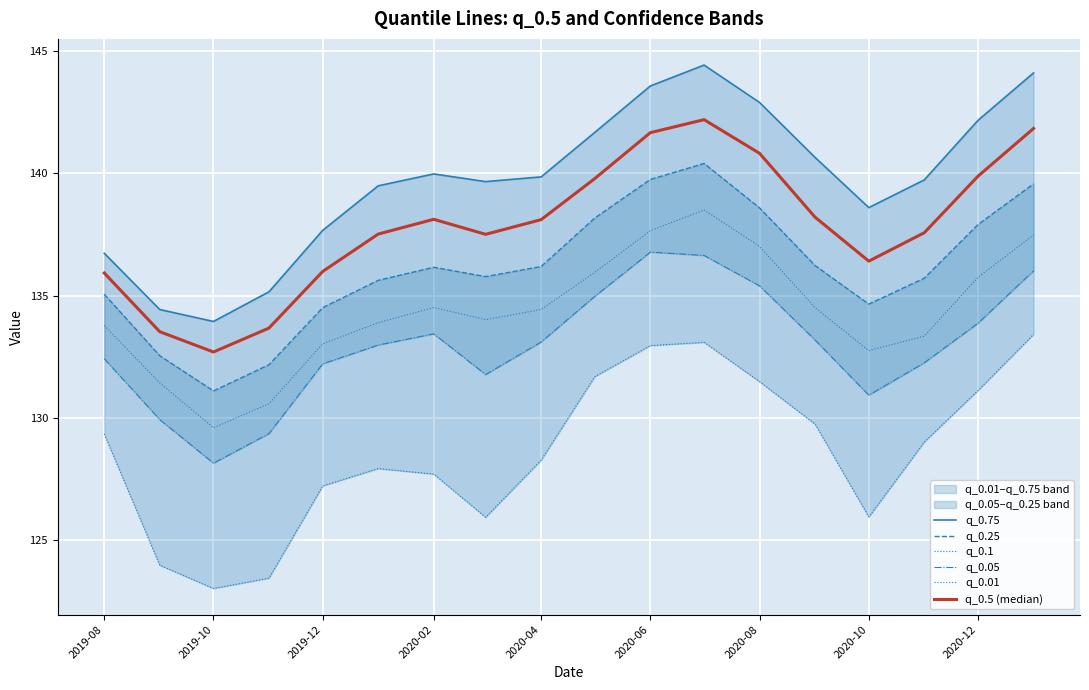

Which series has the largest total across all categories?

q_0.75